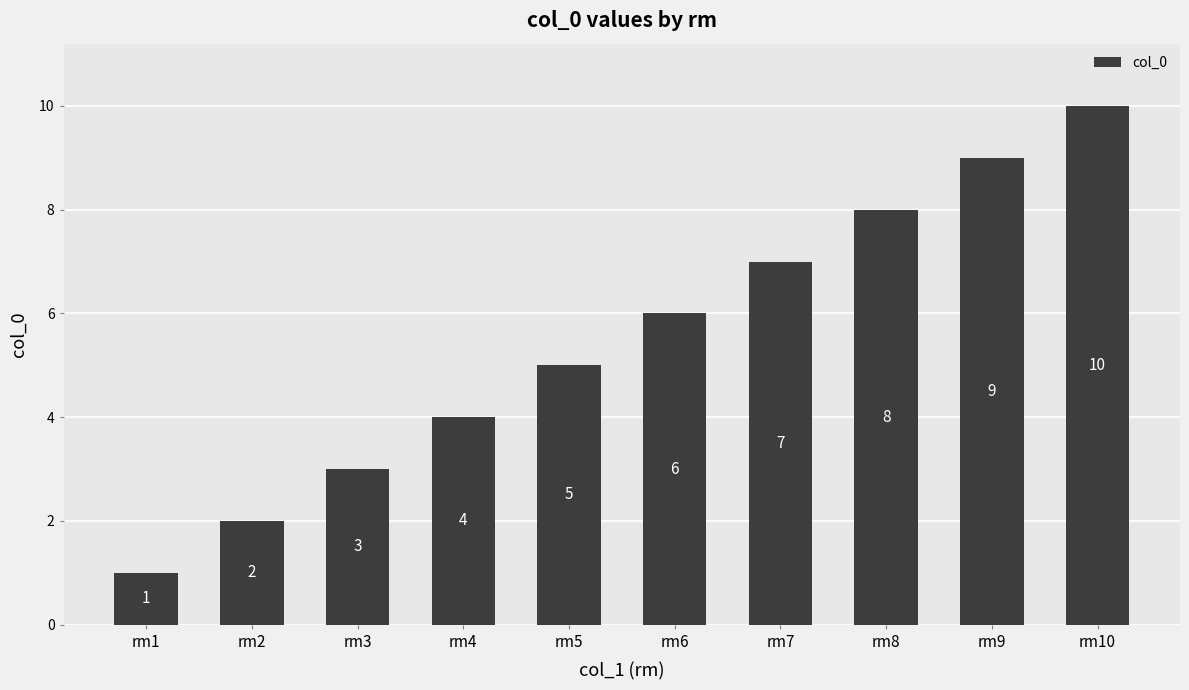

True or false: the data shows 11 at rm6.

False